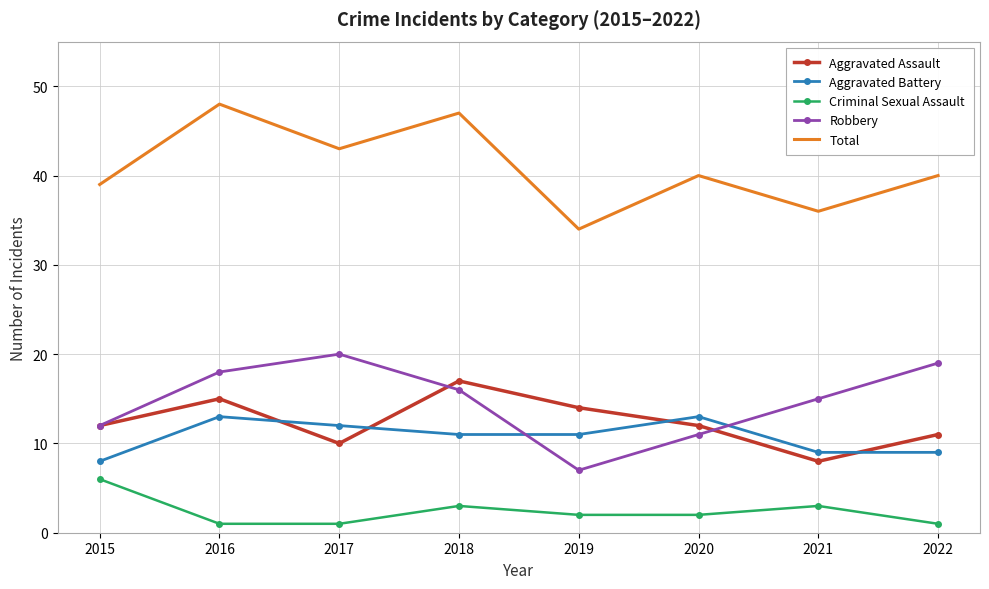

Where does the Criminal Sexual Assault series first go above 2?

2015